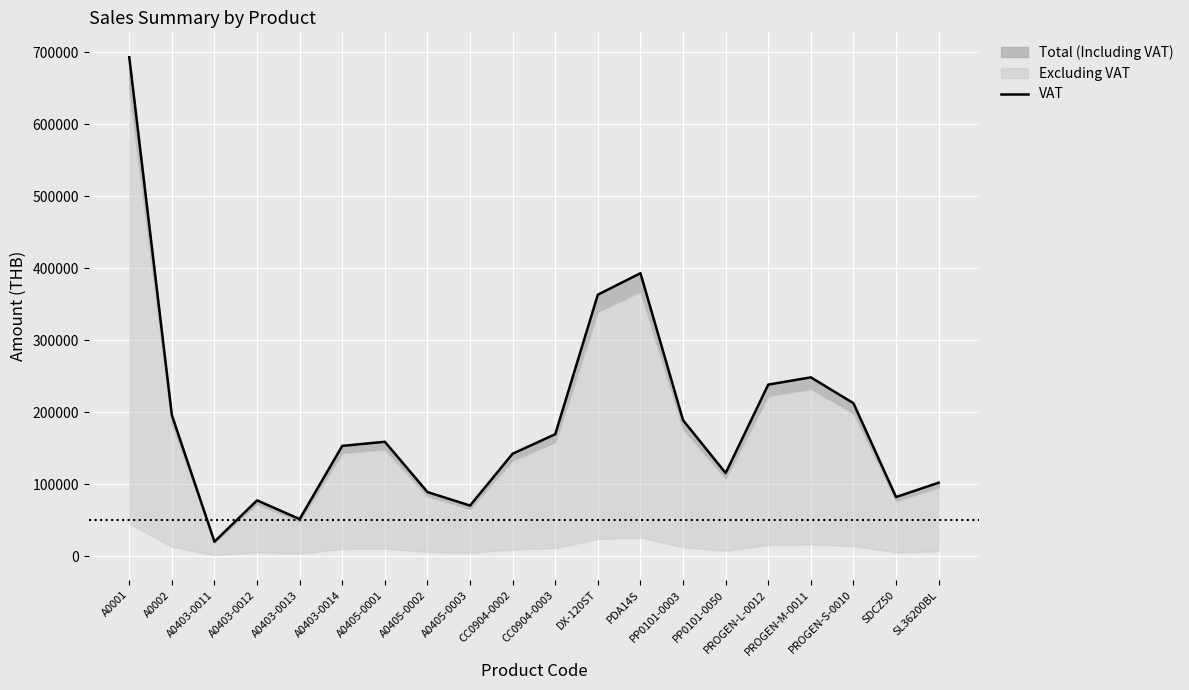

How many interior local peaks (higher than both neighbors) does the data have?

4